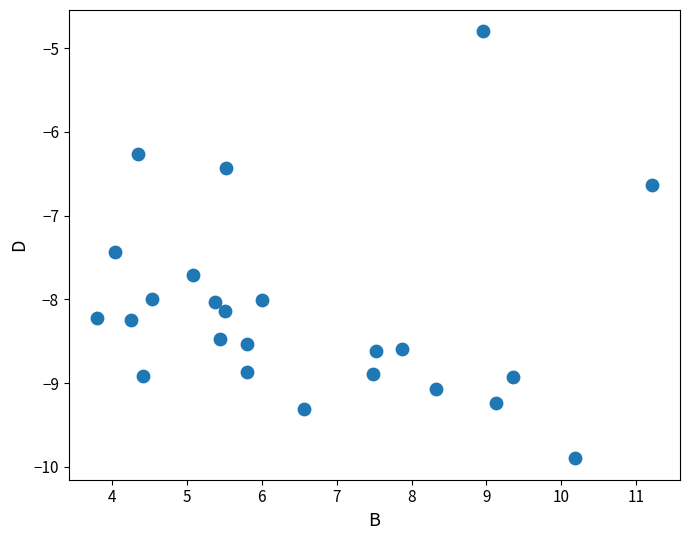

What is the range of Y values (max minus min)?

5.1